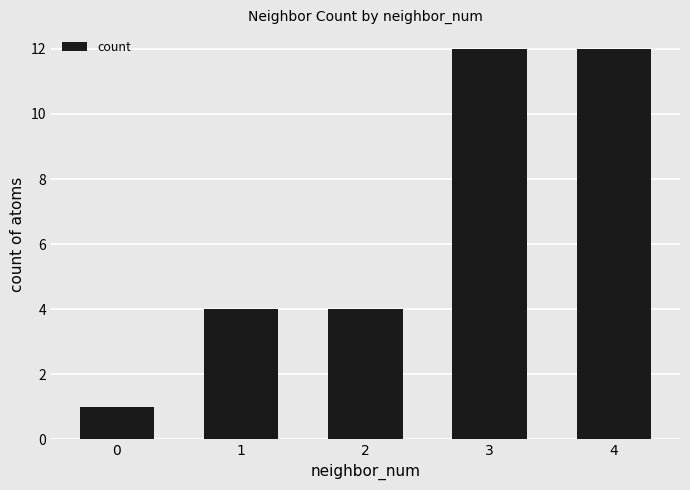

Is it true that the value at 0 is 1?

True